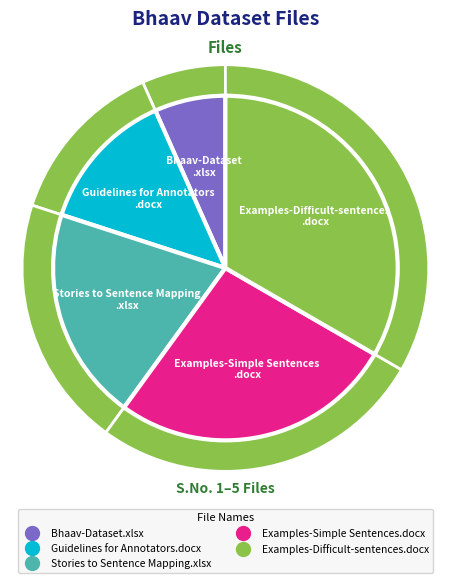

Which slice is the largest?

Examples-Difficult-sentences.docx